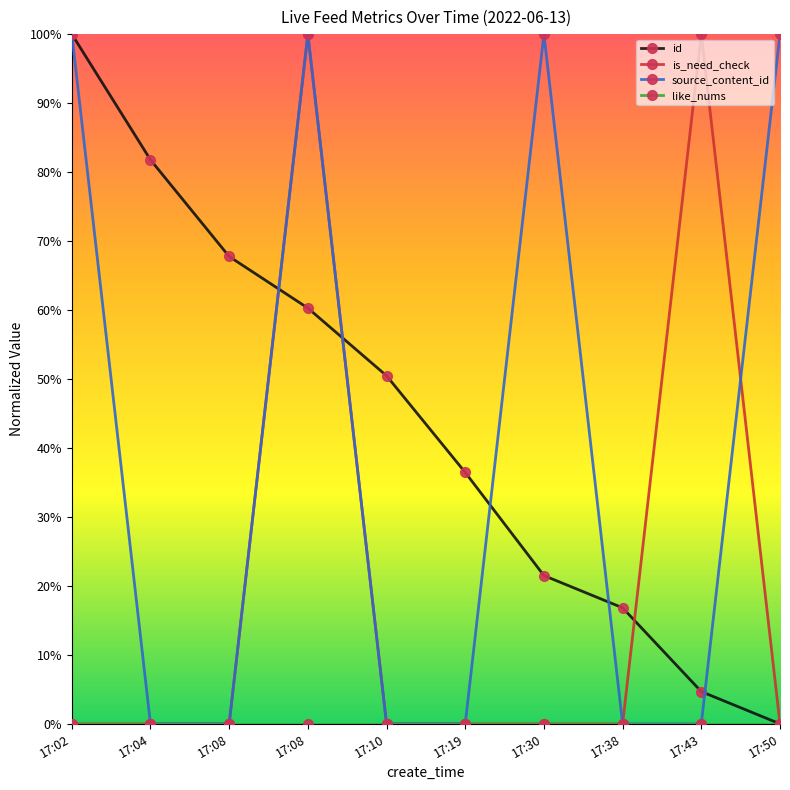

Between 17:08 and 17:04, which is larger?

17:04